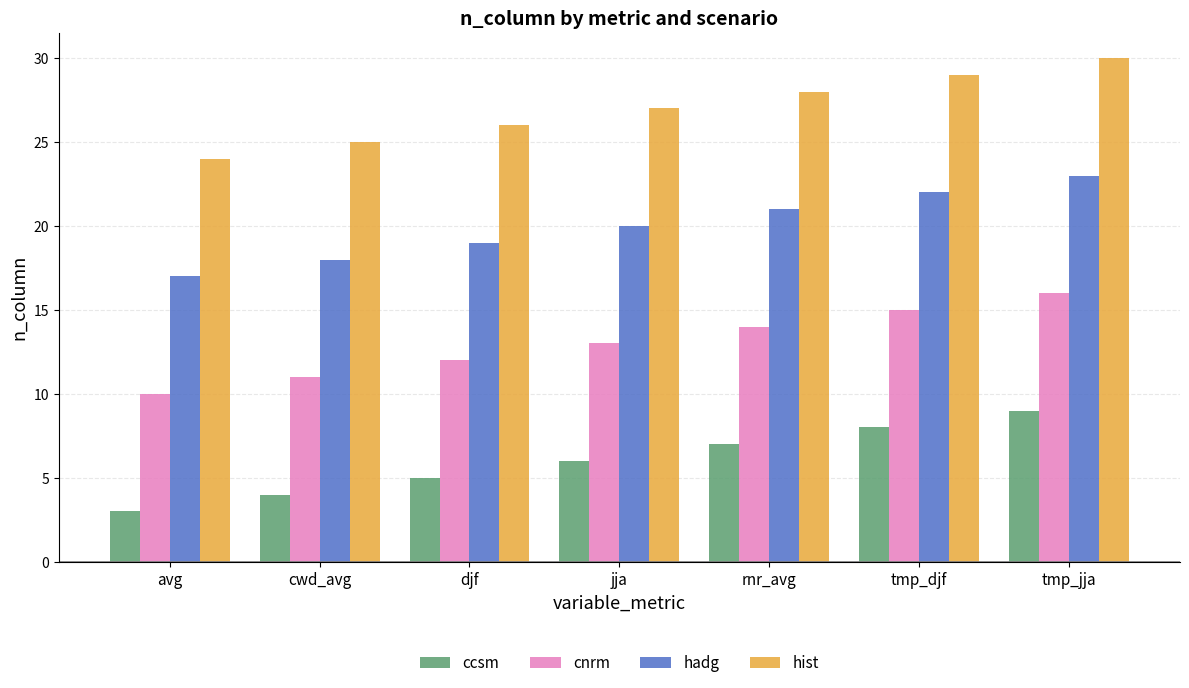

What is the label of the 3rd bar from the left?

djf